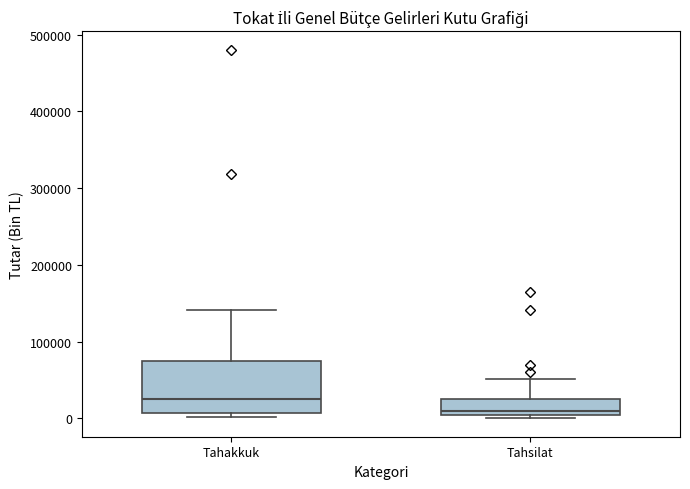

Comparing the boxes themselves (not the whiskers), which one is the tallest?

Tahakkuk